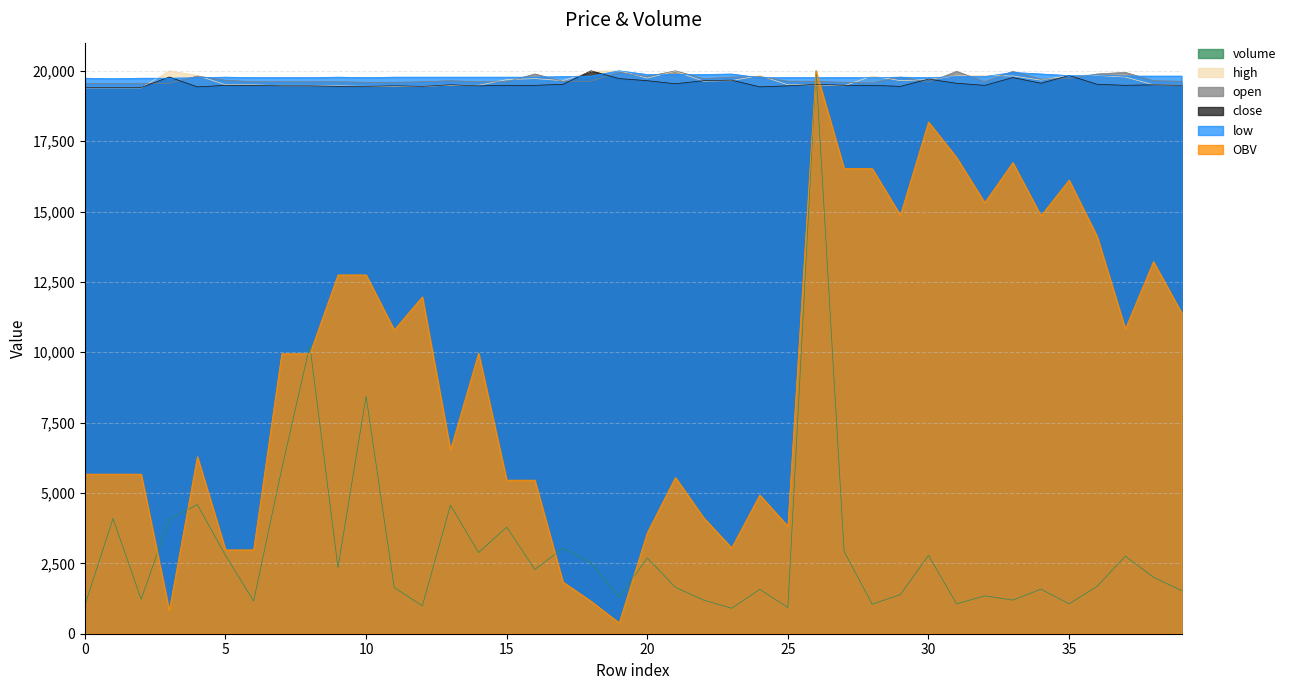

Where is the first local minimum for close?

4